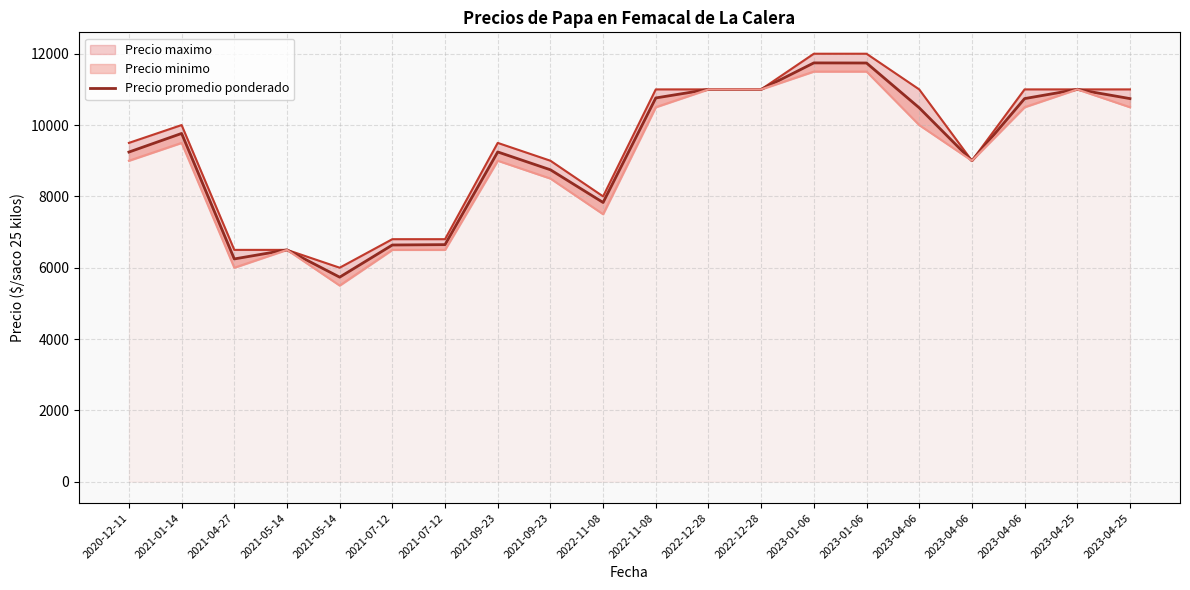

Reading left to right, transcribe all the data shown in this chart.

2020-12-11=9243	2021-01-14=9765	2021-04-27=6246	2021-05-14=6500	2021-05-14=5735	2021-07-12=6637	2021-07-12=6647	2021-09-23=9246	2021-09-23=8746	2022-11-08=7829	2022-11-08=10760	2022-12-28=11000	2022-12-28=11000	2023-01-06=11743	2023-01-06=11740	2023-04-06=10484	2023-04-06=9000	2023-04-06=10742	2023-04-25=11000	2023-04-25=10742